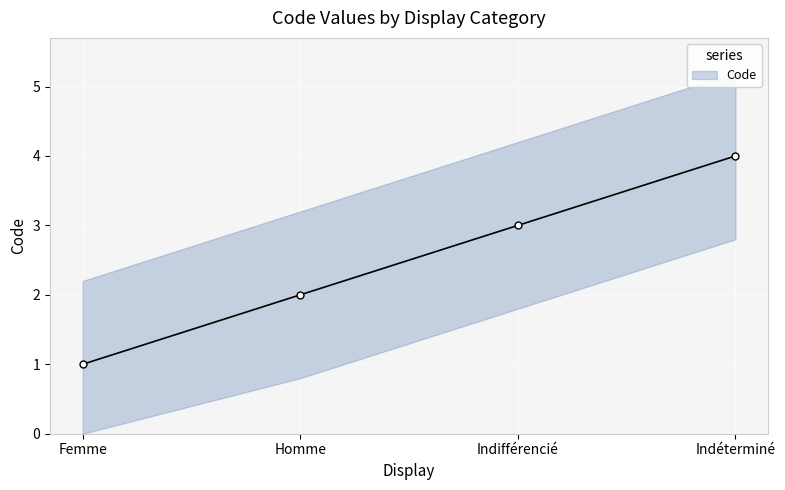

At which category does the chart reach its minimum across all series?

Femme